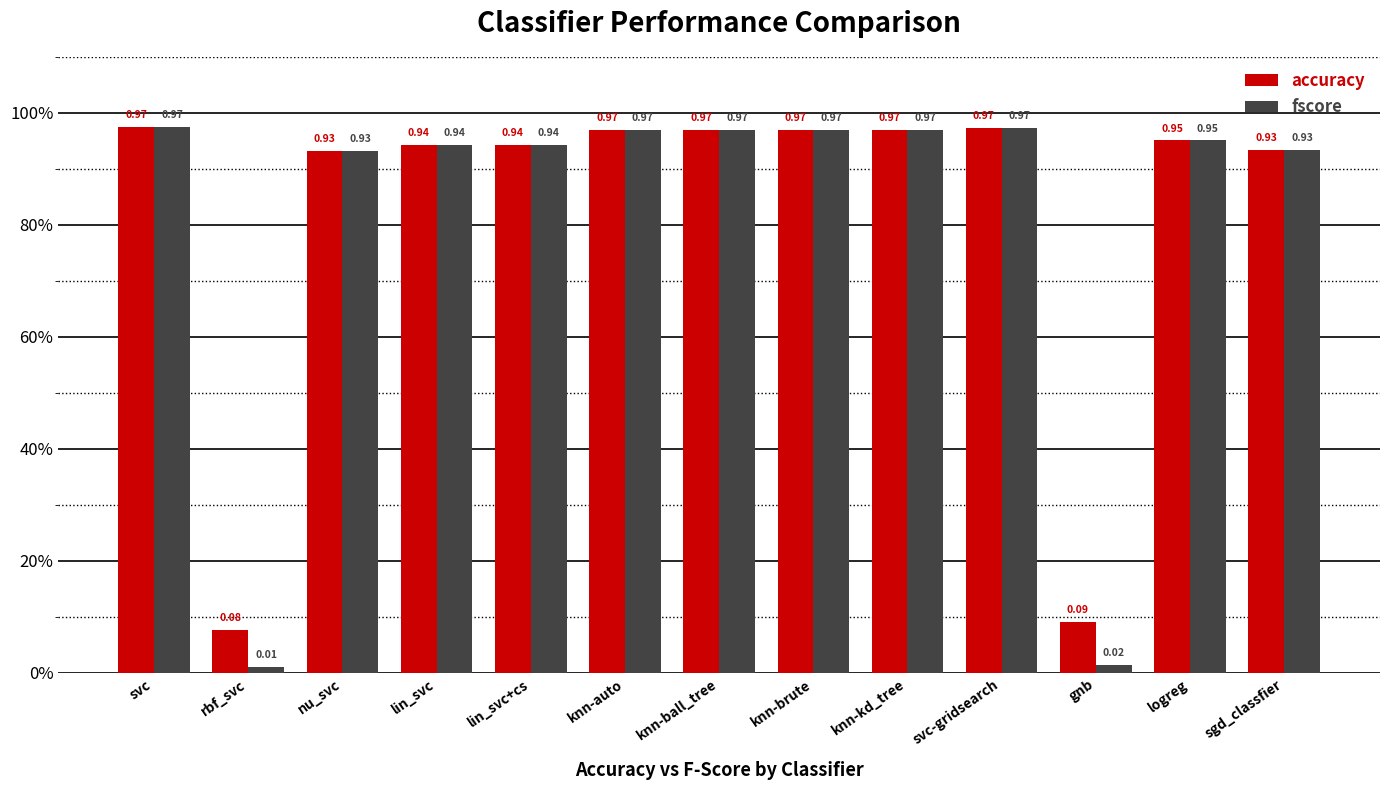

Which category has the highest value in the fscore series?

svc